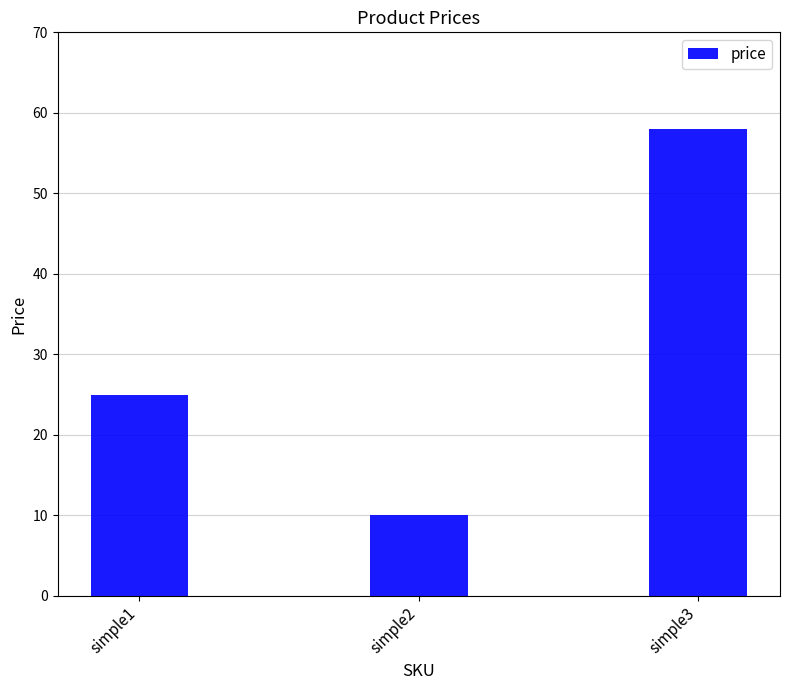

Are the bars horizontal?

No